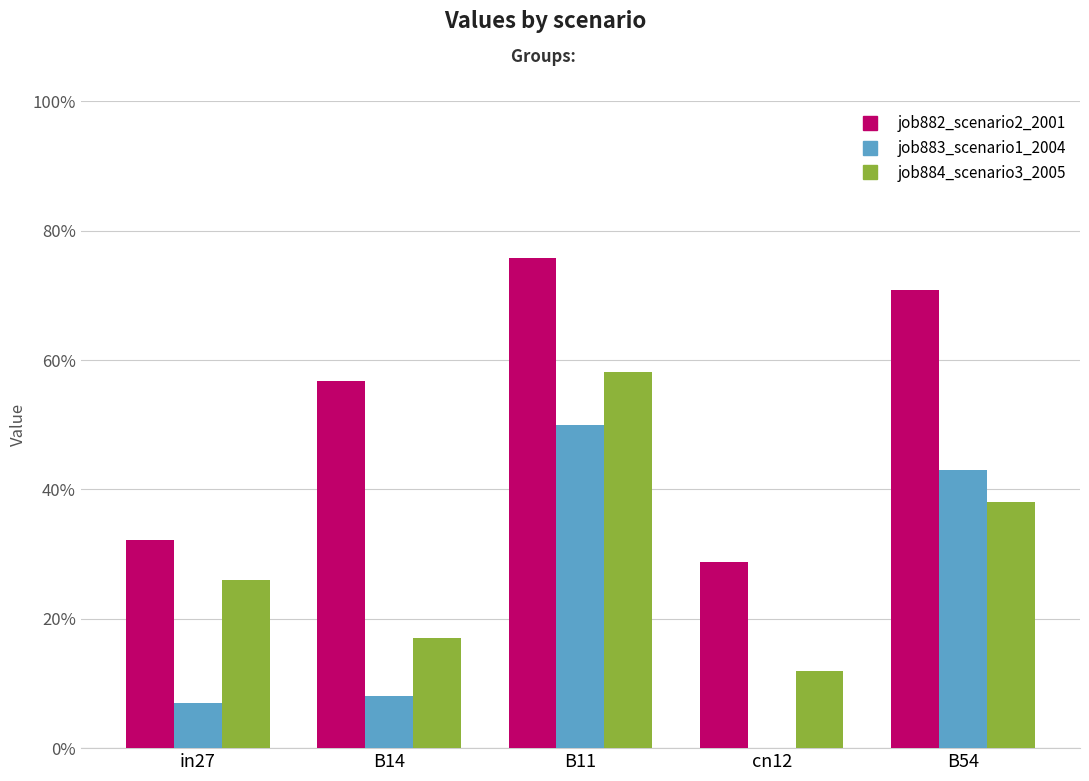

Are the bars horizontal?

No